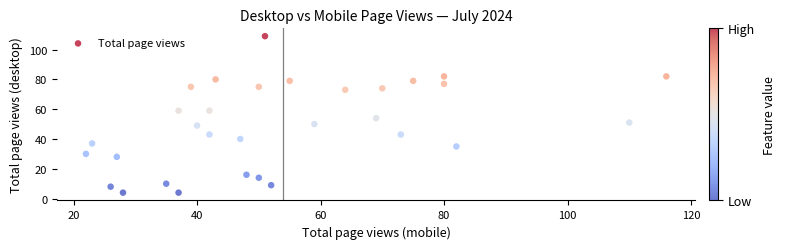

What is the range of X values (max minus min)?

94